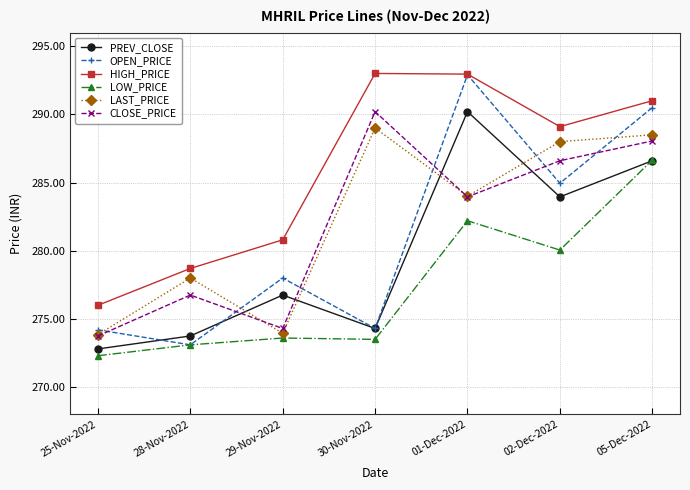

What is the label of the 7th point from the left?

05-Dec-2022